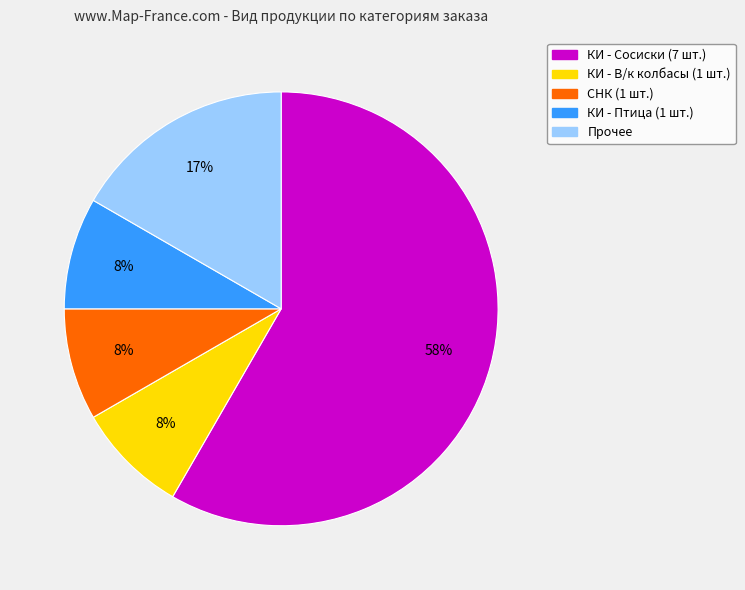

How many segments does this pie chart have?

5